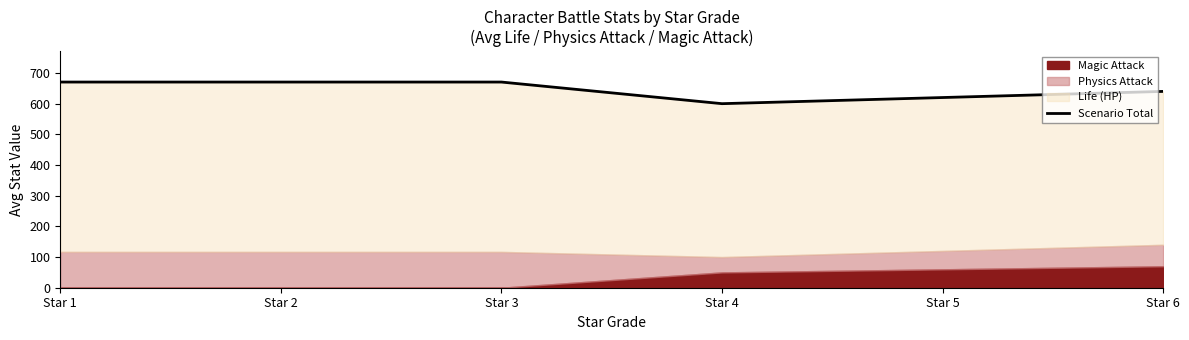

What is the change in value from Star 2 to Star 6?

-30.5